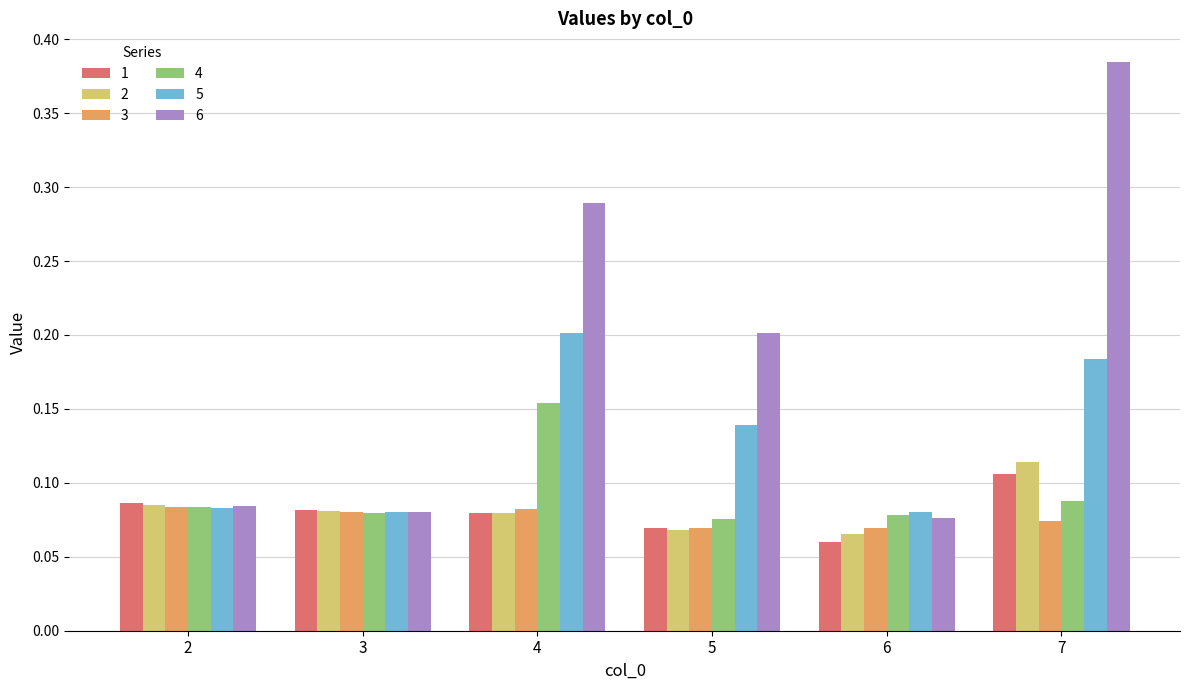

What are all the series names shown in the legend?

1, 2, 3, 4, 5, 6